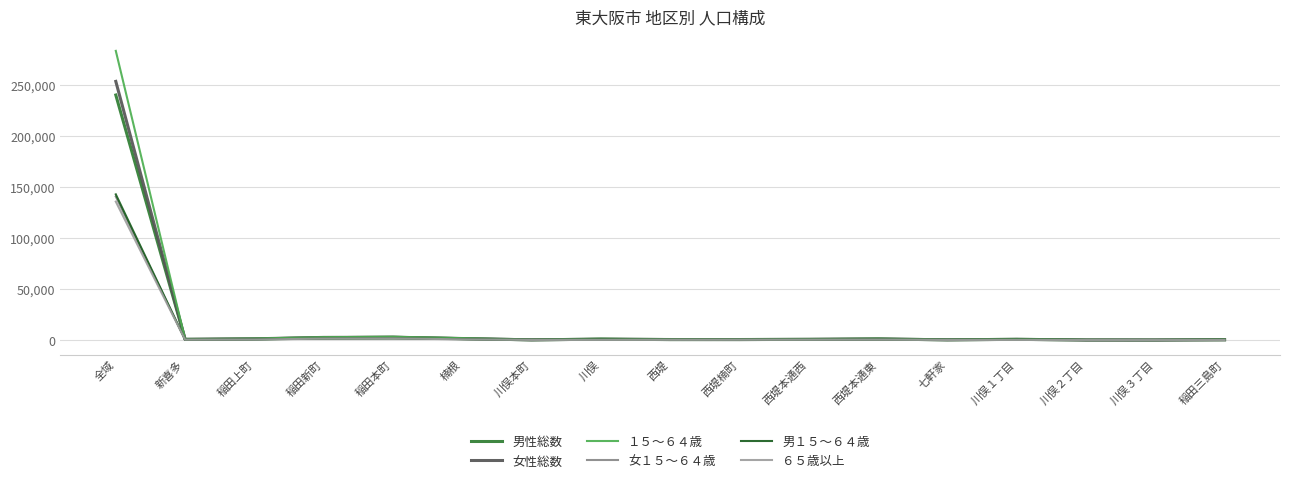

What is the difference between the maximum and second lowest values in the ６５歳以上 series?

135758